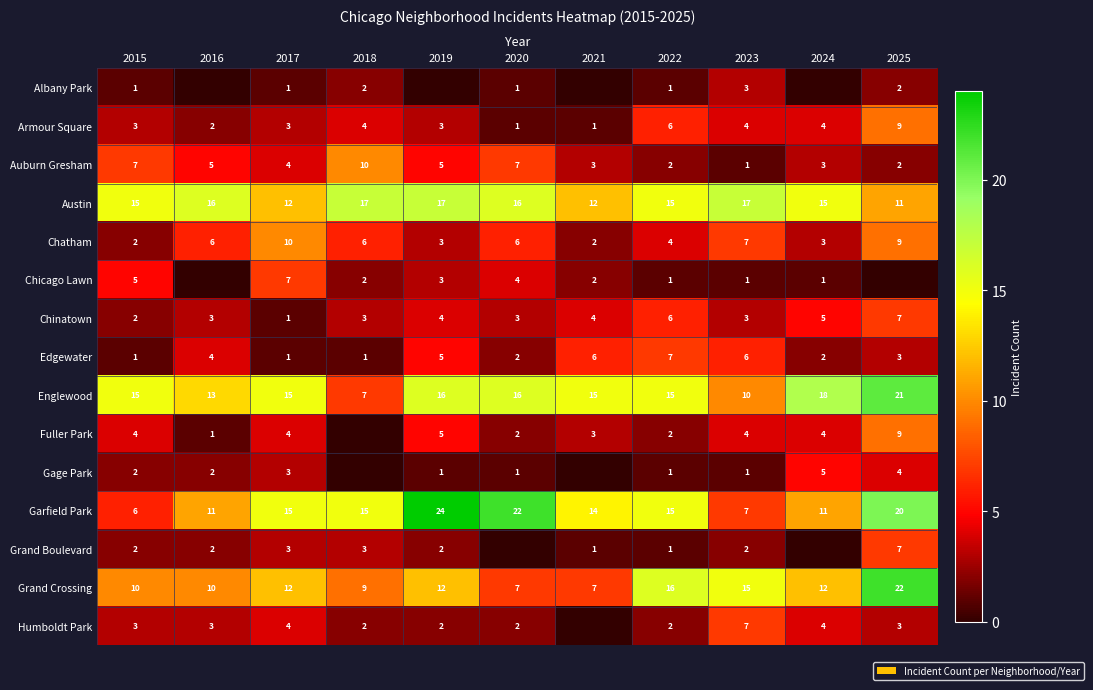

The value of Fuller Park at 2017 is 1. True or false?

False